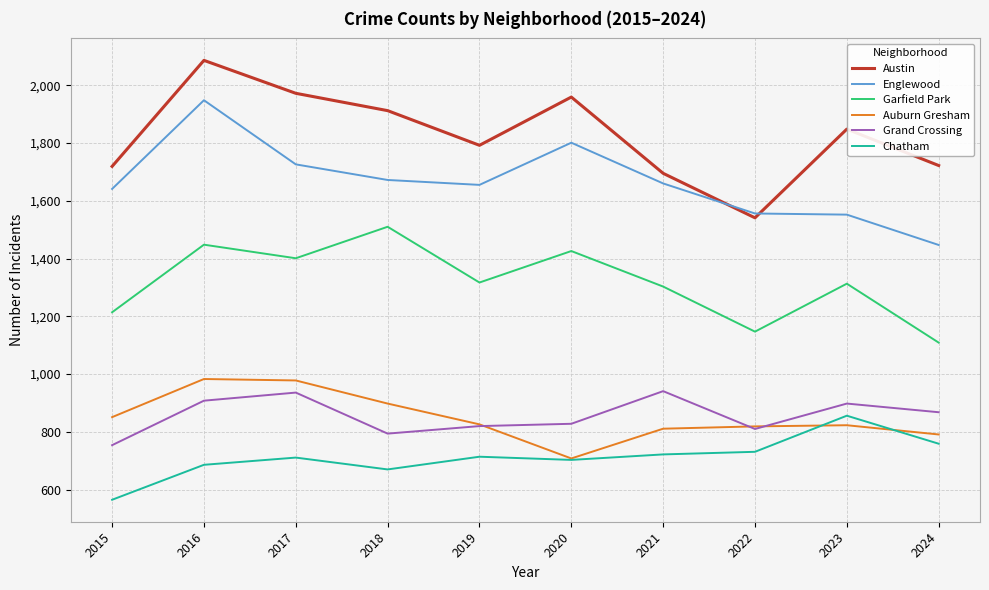

Where does the Austin series first go above 1848?

2016